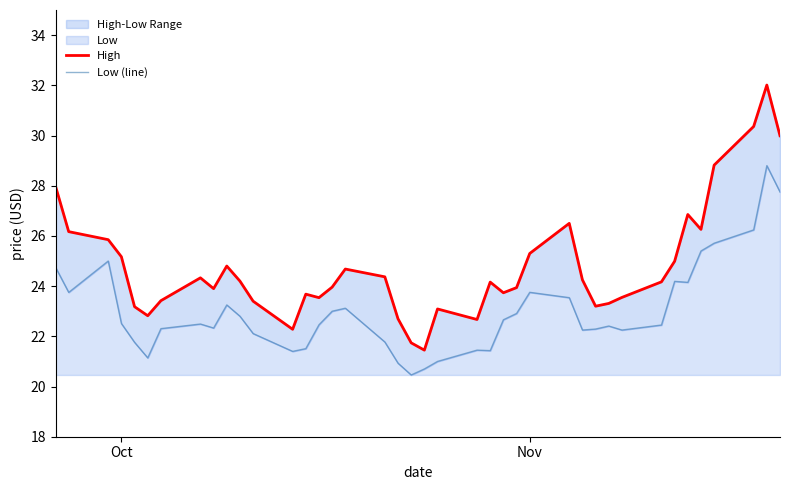

Where does the High series first go above 24?

Oct